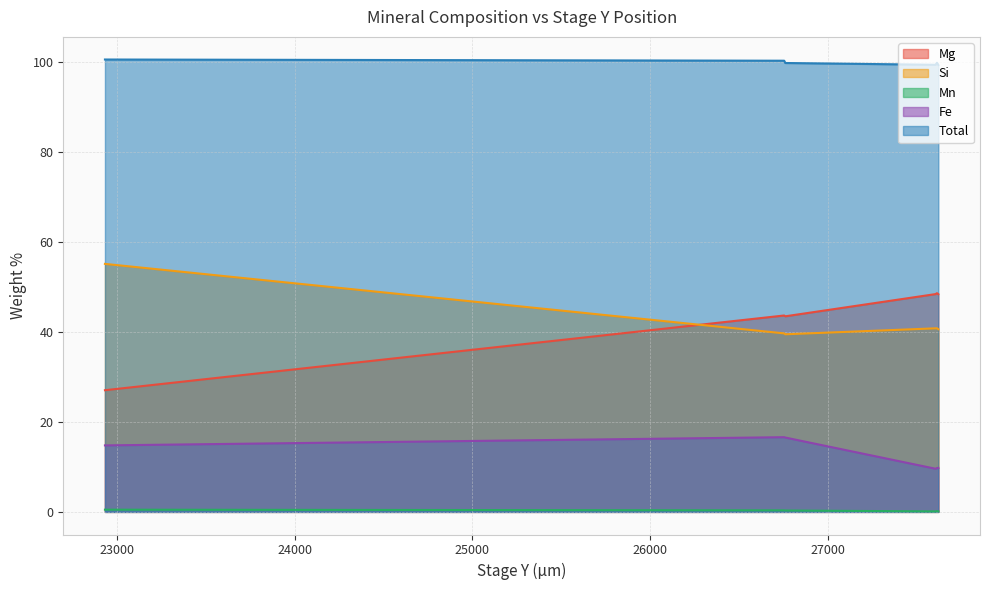

At which category is the sum across all series the highest?

26752.5